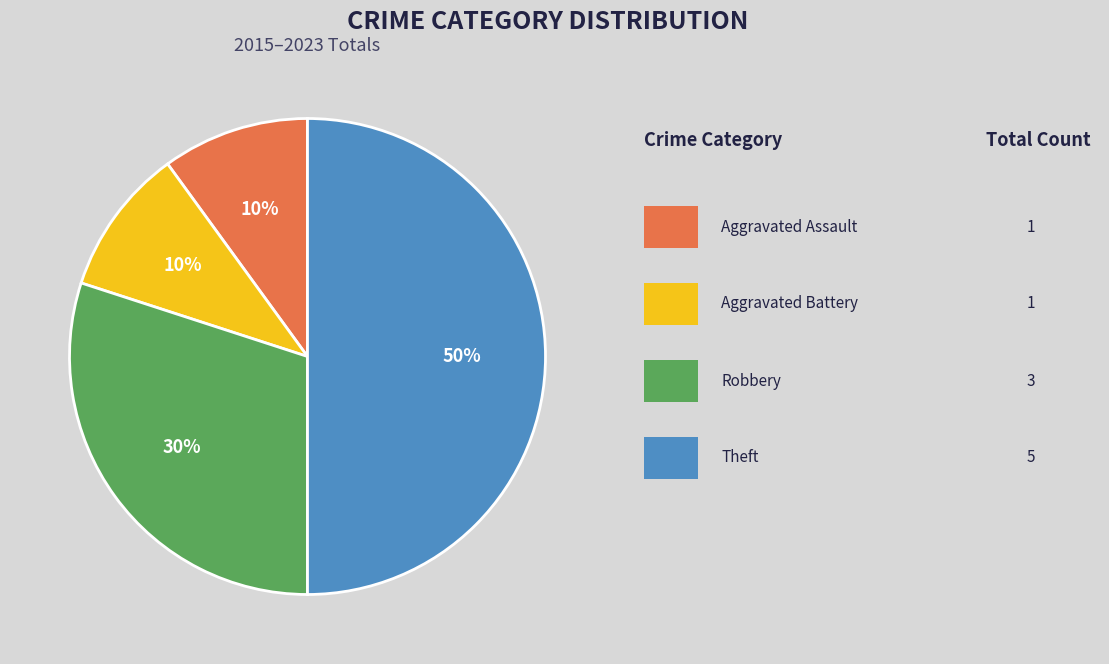

To the nearest percent, what is the average slice percentage?

25%